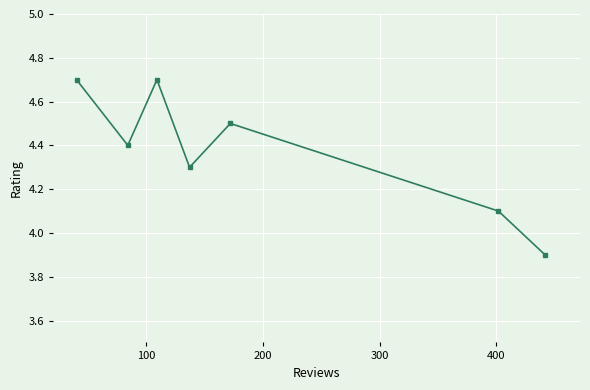

What is the maximum value shown in the chart?

4.7